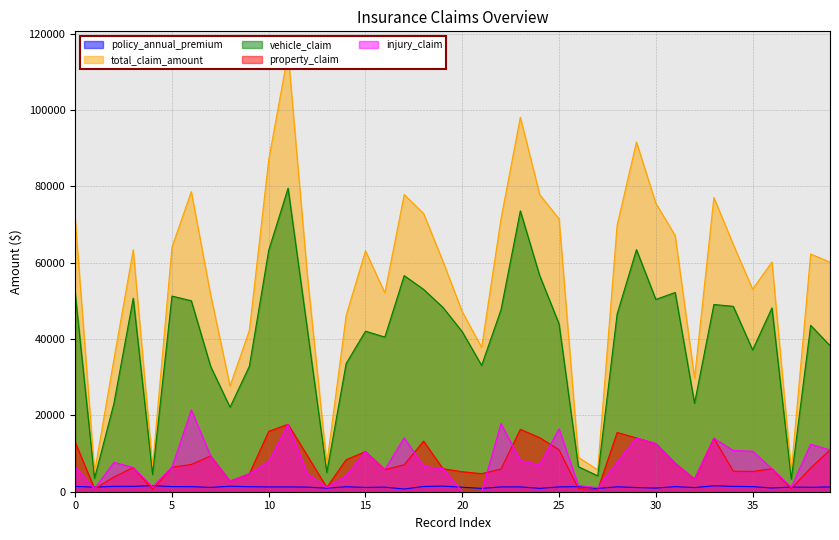

True or false: policy_annual_premium and total_claim_amount intersect in this chart.

False